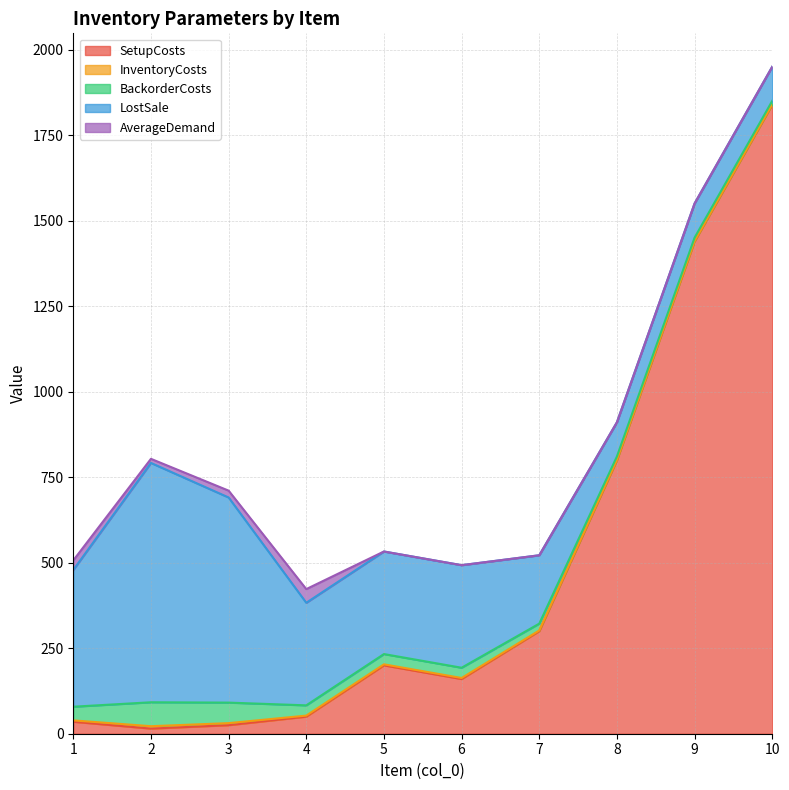

Between 2 and 3, which series saw the biggest shift?

LostSale